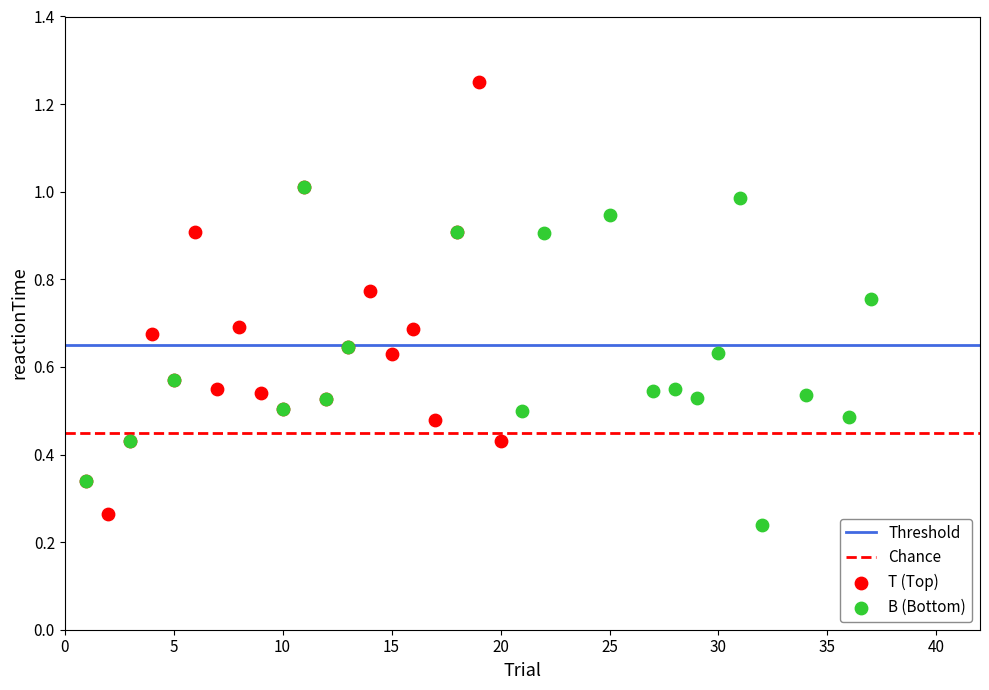

Which series contains the highest Y value?

T (Top)